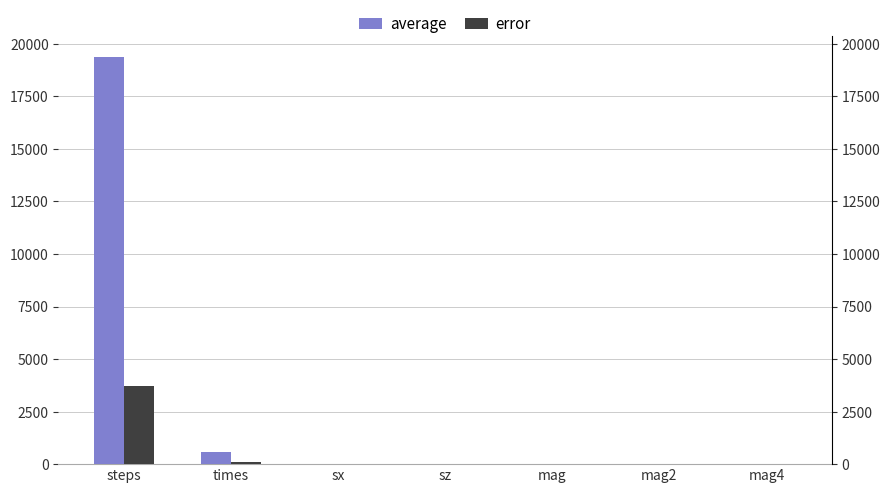

Reading right to left, transcribe all the data shown in this chart.

average: 1.0	1.0	-0.0	1.0	0.0	586.8	19397.5
error: 0.0	0.0	0.0	0.0	0.0	111.4	3710.0